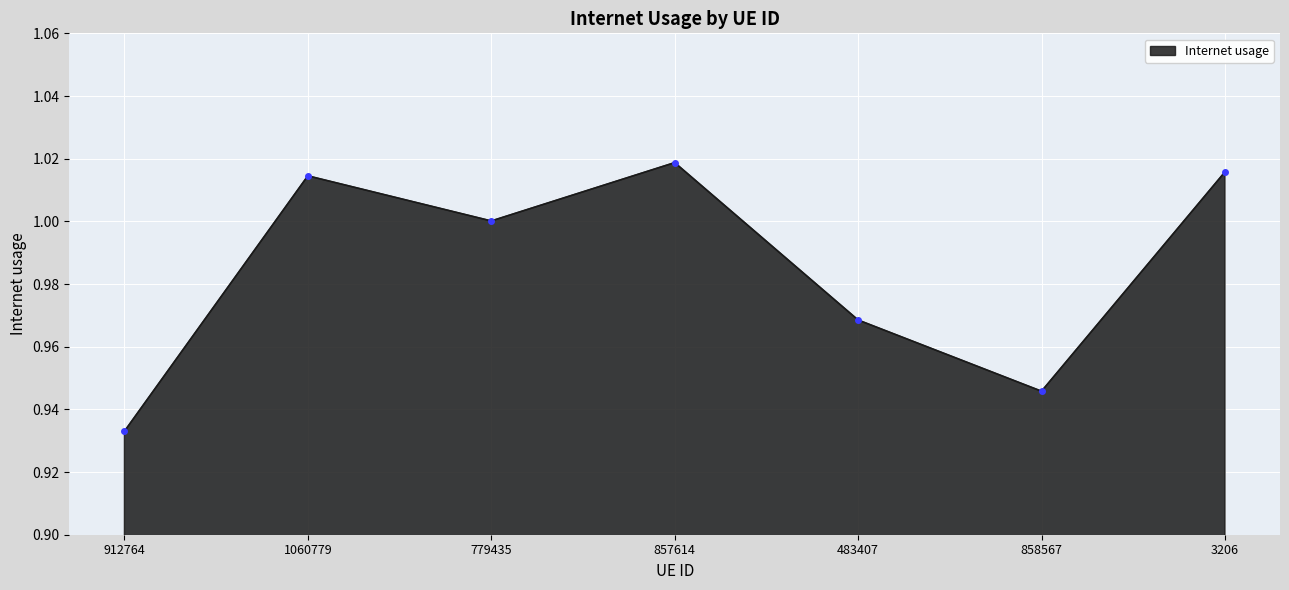

At which category does the chart reach its minimum across all series?

912764